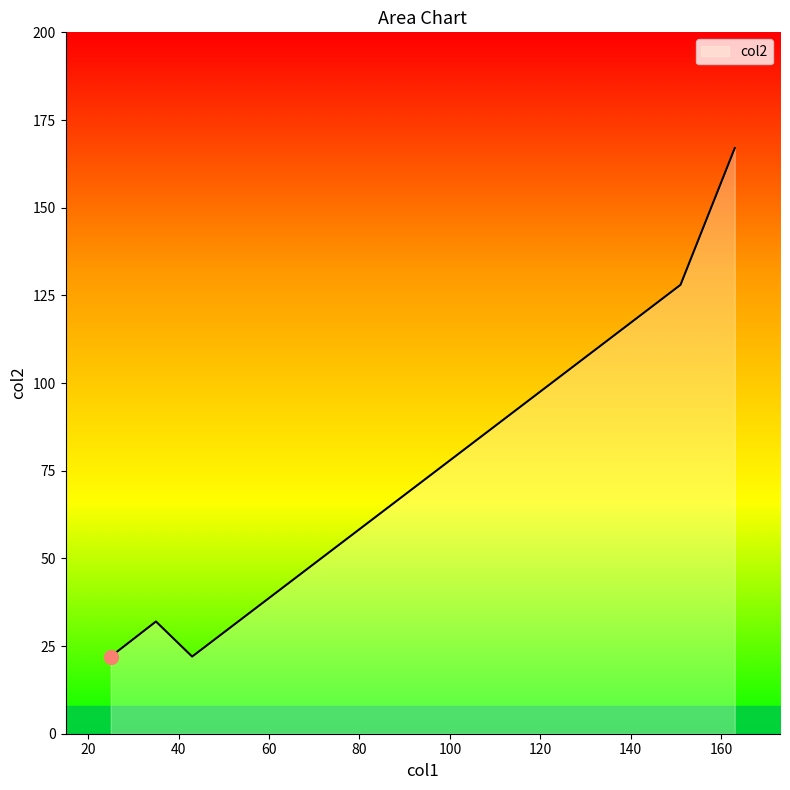

What is the maximum value shown in the chart?

167